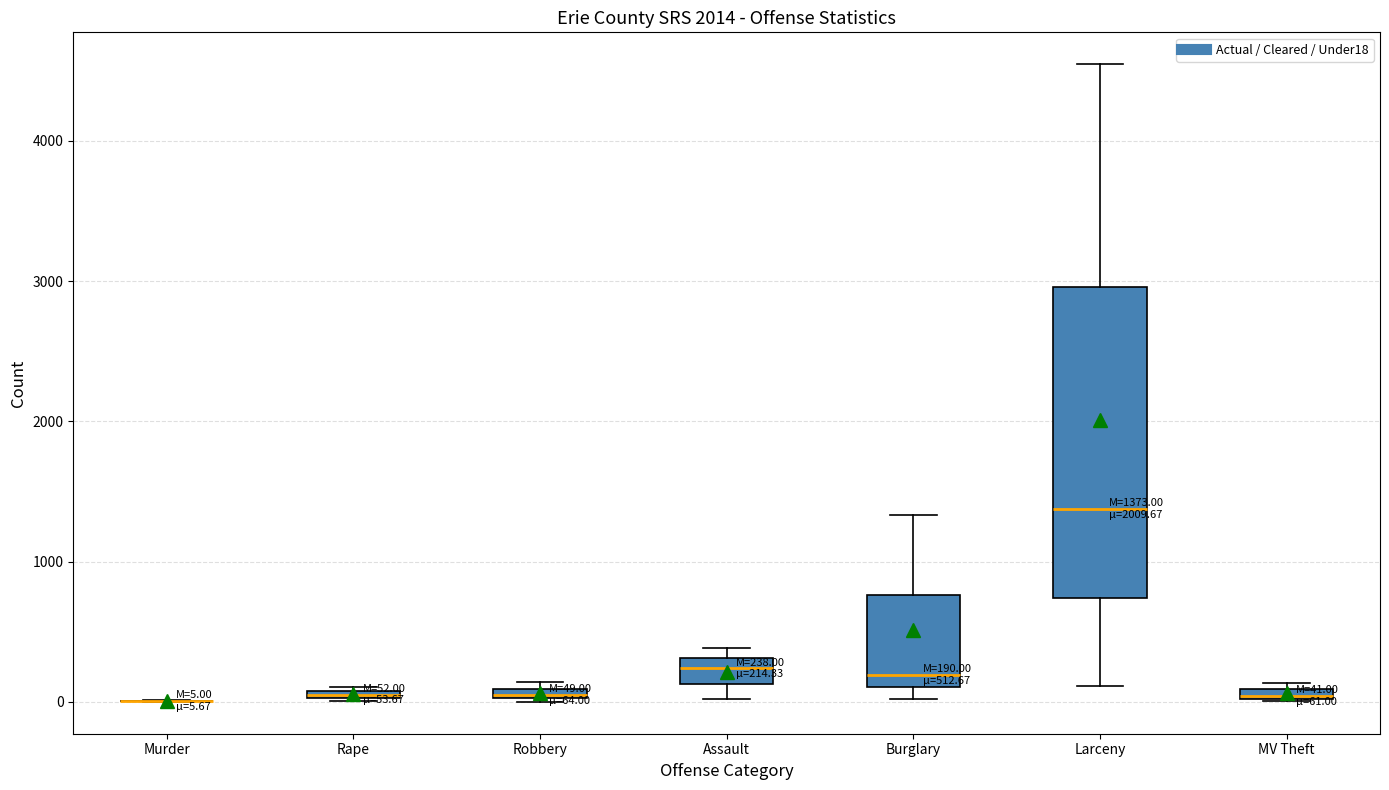

Comparing the boxes themselves (not the whiskers), which one is the tallest?

Larceny